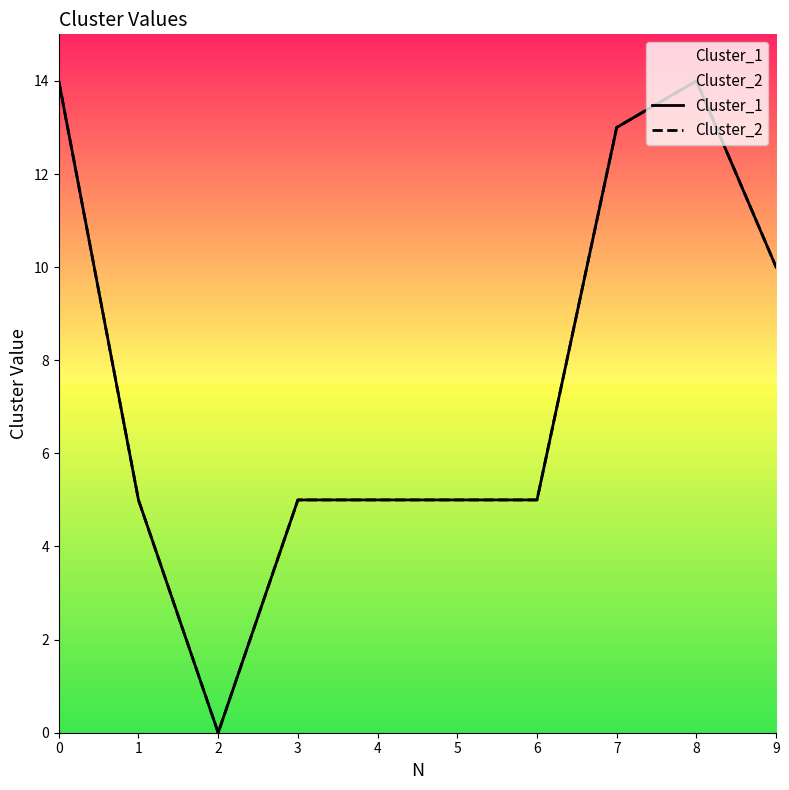

In Cluster_1, how many points are lower than both neighbors (excluding endpoints)?

1